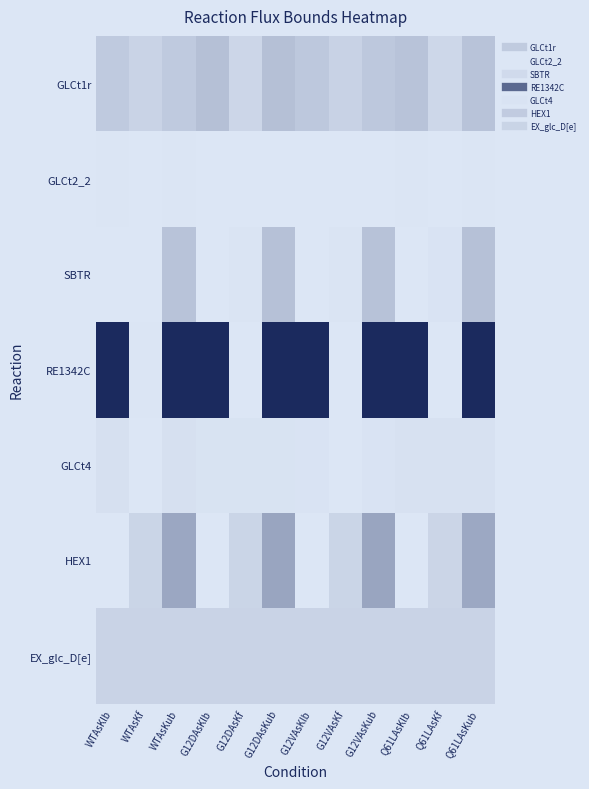

At how many categories does at least one series exceed 27?

8